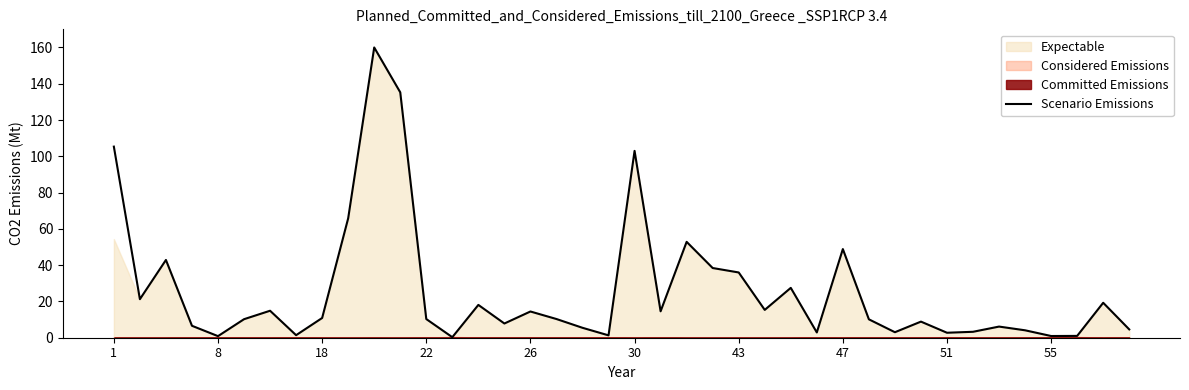

Reading left to right, list all the values displayed in this chart.

105.3	21.2	42.9	6.6	0.9	10.2	14.9	1.4	10.9	65.8	160.0	135.3	10.3	0.3	18.1	7.8	14.5	10.3	5.5	1.3	103.0	14.6	52.9	38.4	36.0	15.3	27.5	2.9	48.9	10.1	3.0	8.9	2.7	3.3	6.1	4.1	0.9	1.0	19.3	4.6